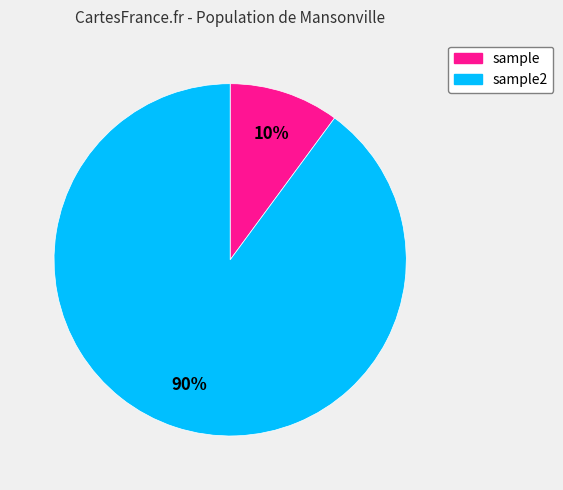

To the nearest percent, what percentage of the pie is sample?

10%